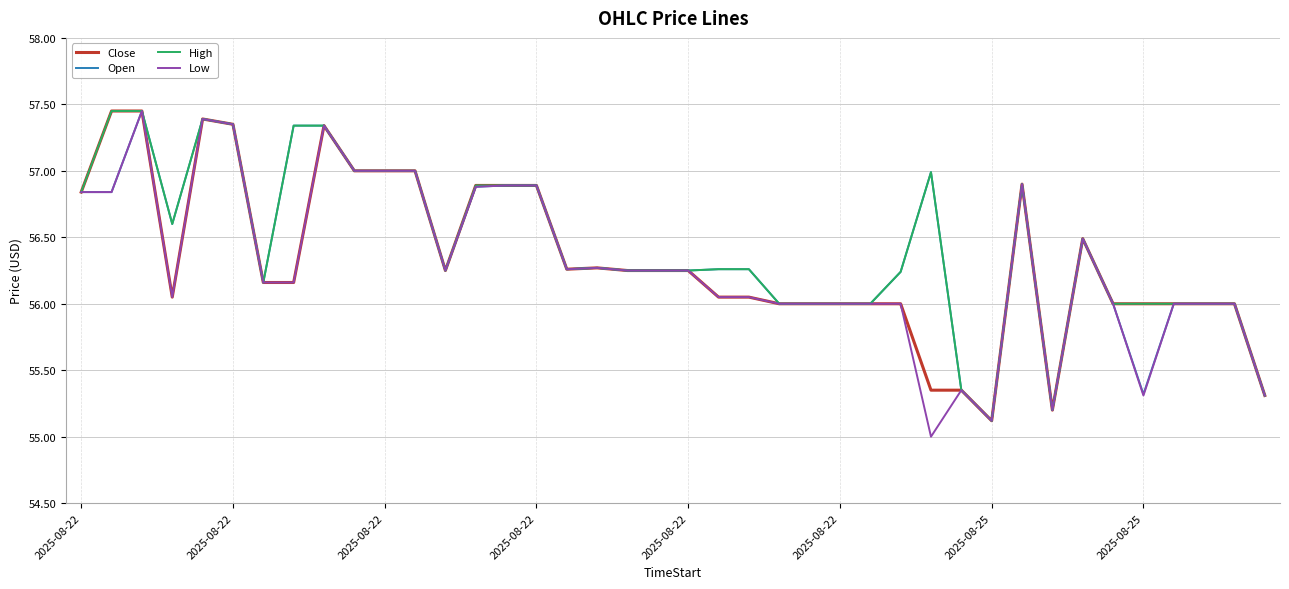

What is the lowest value of the Open series?

55.1